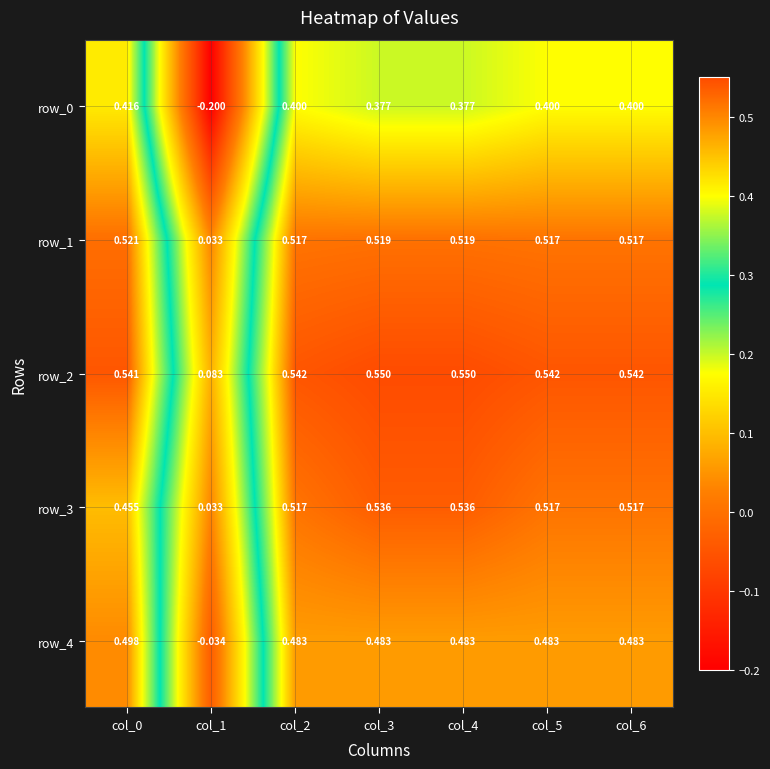

How many values in row_0 are above zero?

6